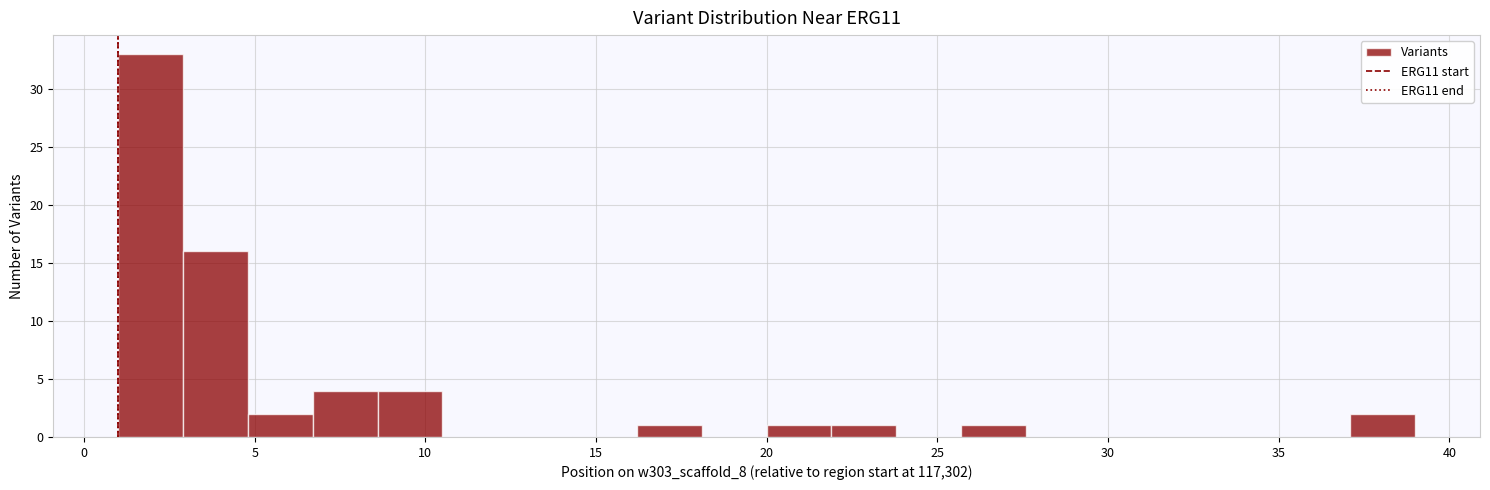

Read against the x-axis, roughly where is the centre of the tallest bar?

2.0